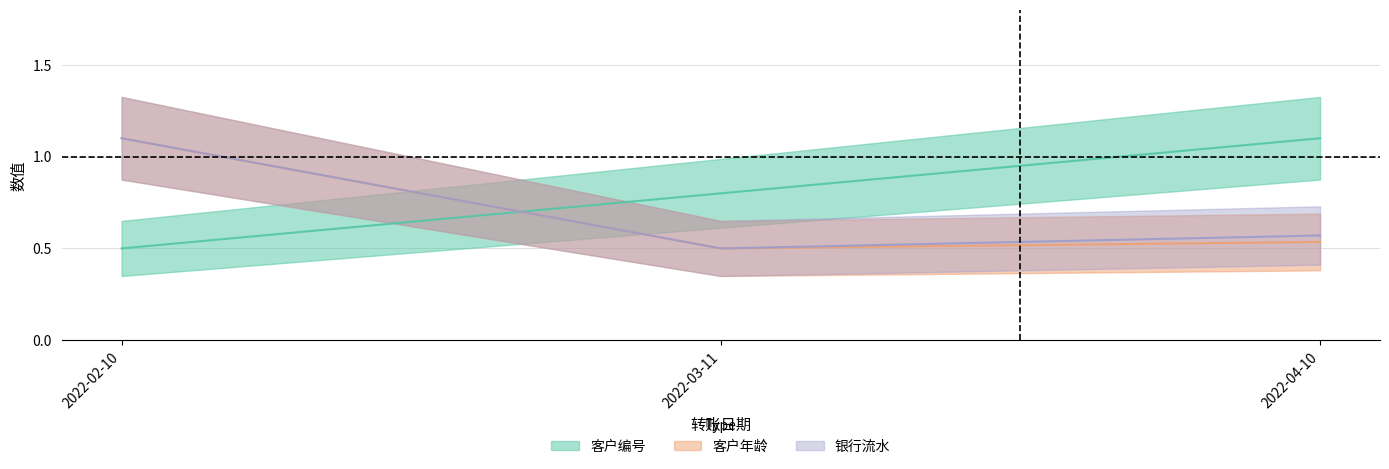

What is the minimum value for 银行流水?

0.5